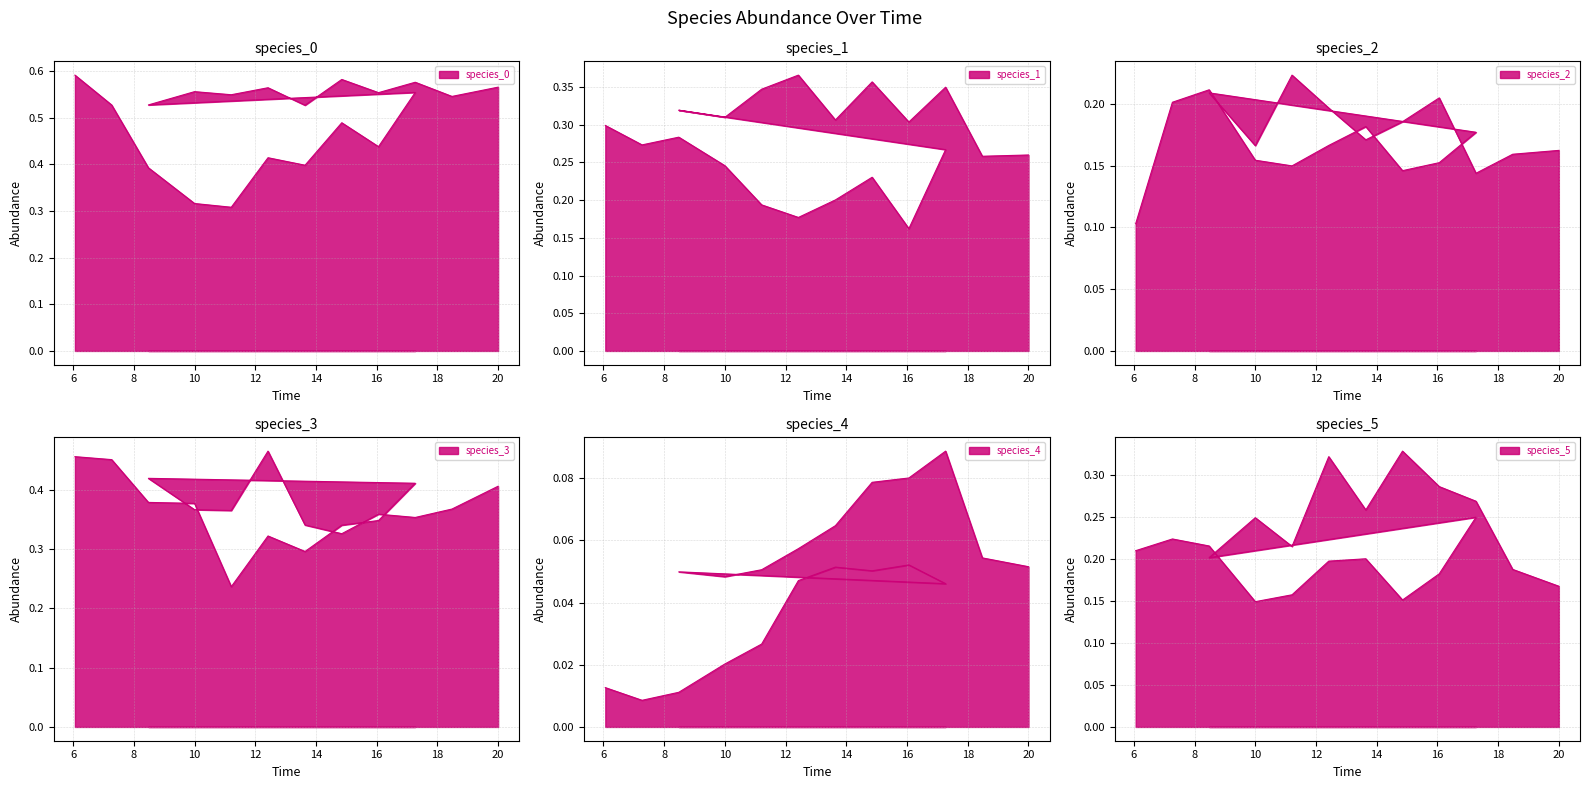

What is the average value of the species_5 series?

0.2